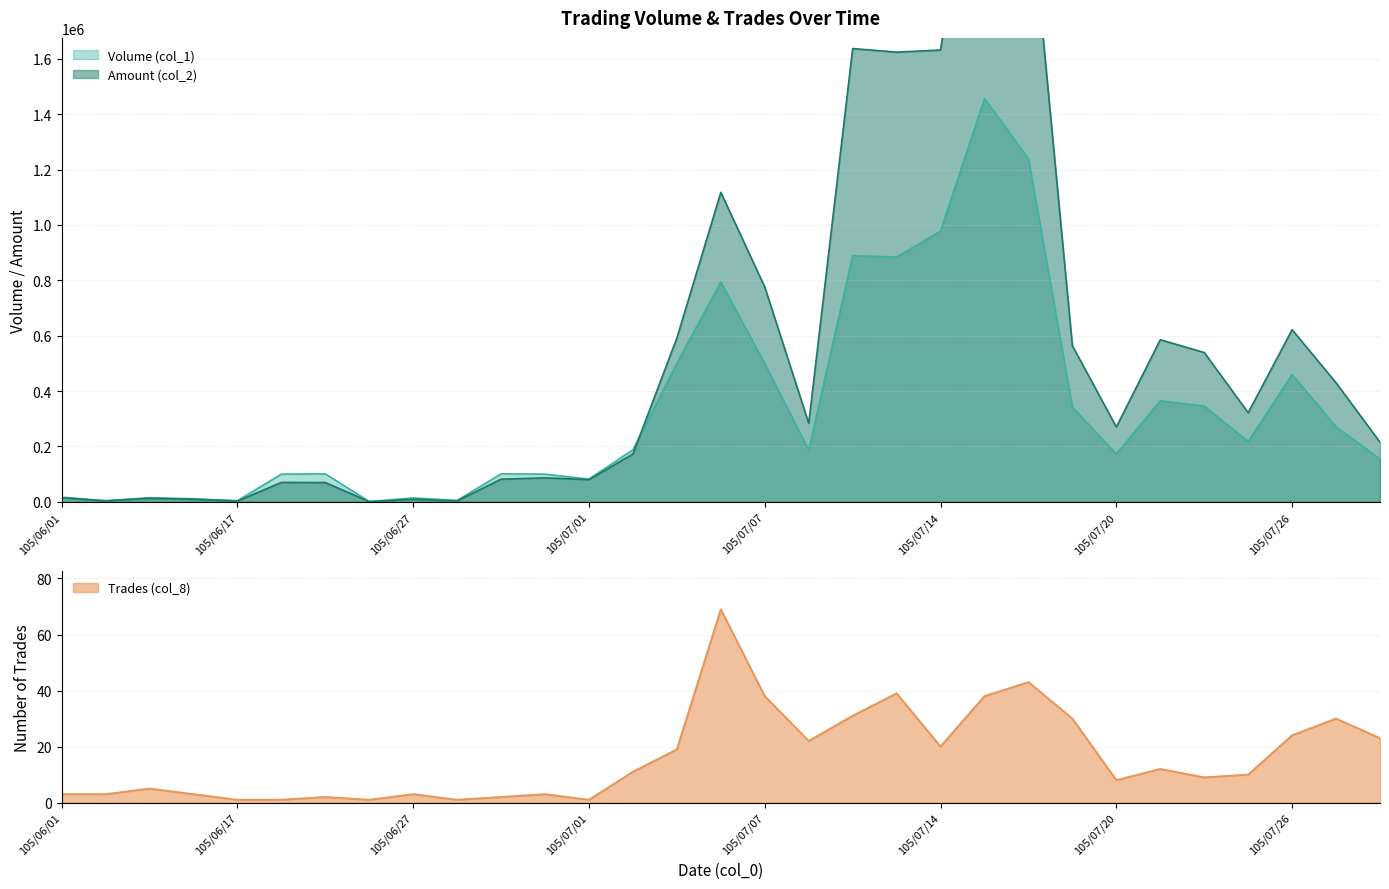

How many lines are shown in the chart?

3